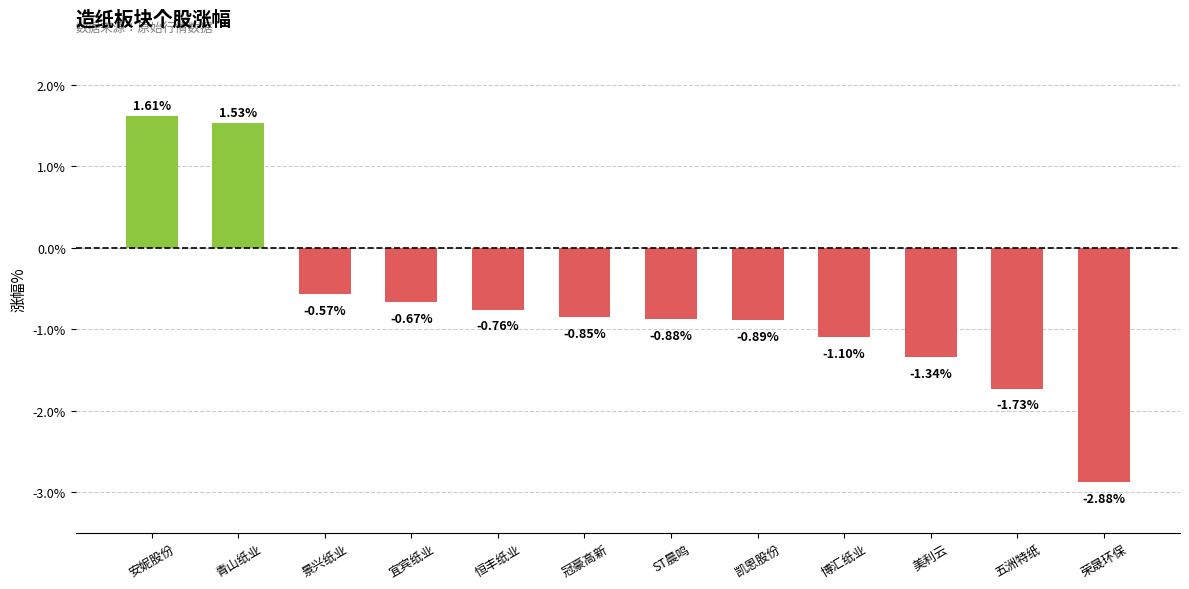

At which label is the value closest to 0?

景兴纸业